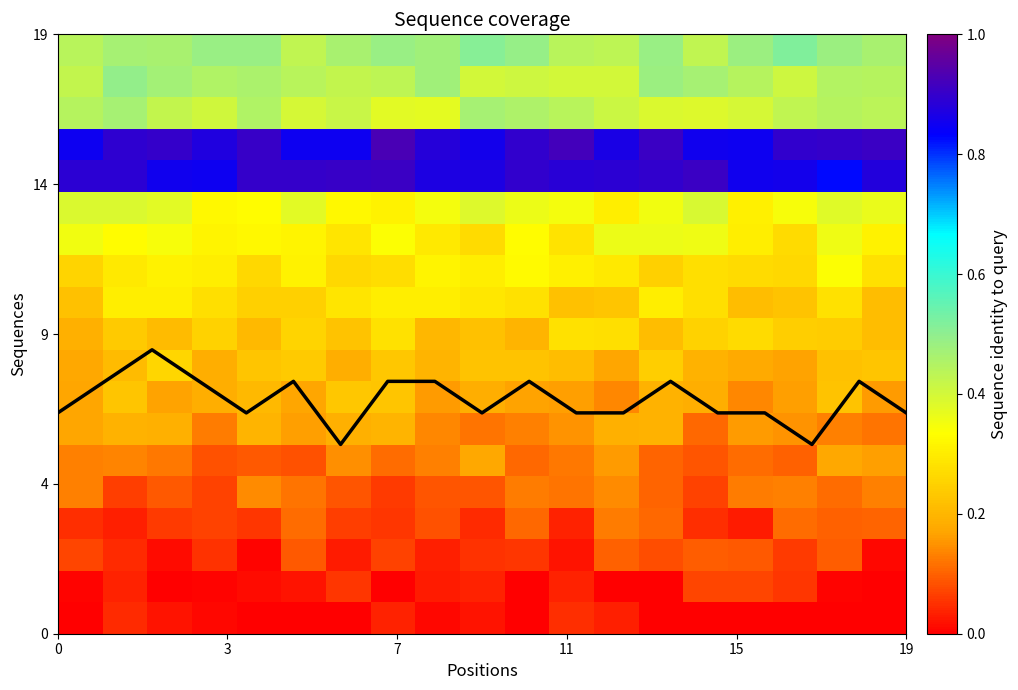

Reading left to right, list all the values displayed in this chart.

Coverage line: 7.0	8.0	9.0	8.0	7.0	8.0	6.0	8.0	8.0	7.0	8.0	7.0	7.0	8.0	7.0	7.0	6.0	8.0	7.0
row_0: 0.0	0.0	0.0	0.0	0.0	0.0	0.0	0.0	0.0	0.0	0.0	0.0	0.0	0.0	0.0	0.0	0.0	0.0	0.0
row_1: 0.0	0.0	0.0	0.0	0.0	0.0	0.1	0.0	0.0	0.0	0.0	0.0	0.0	0.0	0.1	0.1	0.1	0.0	0.0
row_2: 0.1	0.0	0.0	0.1	0.0	0.1	0.0	0.1	0.0	0.1	0.1	0.0	0.1	0.1	0.1	0.1	0.1	0.1	0.0
row_3: 0.0	0.0	0.1	0.1	0.1	0.1	0.1	0.1	0.1	0.0	0.1	0.0	0.1	0.1	0.0	0.0	0.1	0.1	0.1
row_4: 0.1	0.1	0.1	0.1	0.1	0.1	0.1	0.1	0.1	0.1	0.1	0.1	0.1	0.1	0.1	0.1	0.1	0.1	0.1
row_5: 0.1	0.1	0.1	0.1	0.1	0.1	0.1	0.1	0.1	0.2	0.1	0.1	0.2	0.1	0.1	0.1	0.1	0.2	0.2
row_6: 0.2	0.2	0.2	0.1	0.2	0.2	0.2	0.2	0.1	0.1	0.1	0.2	0.2	0.2	0.1	0.2	0.1	0.1	0.1
row_7: 0.2	0.2	0.2	0.2	0.2	0.2	0.2	0.2	0.2	0.2	0.2	0.2	0.1	0.2	0.2	0.1	0.2	0.2	0.2
row_8: 0.2	0.2	0.3	0.2	0.2	0.2	0.2	0.2	0.2	0.2	0.2	0.2	0.2	0.2	0.2	0.2	0.2	0.2	0.2
row_9: 0.2	0.2	0.2	0.3	0.2	0.3	0.2	0.3	0.2	0.2	0.2	0.3	0.3	0.2	0.3	0.3	0.2	0.2	0.2
row_10: 0.2	0.3	0.3	0.3	0.2	0.2	0.3	0.3	0.3	0.3	0.3	0.2	0.2	0.3	0.3	0.2	0.2	0.3	0.2
row_11: 0.3	0.3	0.3	0.3	0.3	0.3	0.3	0.3	0.3	0.3	0.3	0.3	0.3	0.2	0.3	0.3	0.3	0.3	0.3
row_12: 0.4	0.3	0.3	0.3	0.3	0.3	0.3	0.3	0.3	0.3	0.3	0.3	0.4	0.4	0.4	0.3	0.3	0.4	0.3
row_13: 0.4	0.4	0.4	0.3	0.3	0.4	0.3	0.3	0.3	0.4	0.4	0.3	0.3	0.4	0.4	0.3	0.3	0.4	0.4
row_14: 0.9	0.9	0.9	0.8	0.9	0.9	0.9	0.9	0.9	0.9	0.9	0.9	0.9	0.9	0.9	0.9	0.9	0.8	0.9
row_15: 0.8	0.9	0.9	0.9	0.9	0.8	0.8	0.9	0.9	0.9	0.9	0.9	0.9	0.9	0.9	0.8	0.9	0.9	0.9
row_16: 0.4	0.5	0.4	0.4	0.5	0.4	0.4	0.4	0.4	0.5	0.5	0.4	0.4	0.4	0.4	0.4	0.4	0.4	0.4
row_17: 0.4	0.5	0.5	0.5	0.5	0.4	0.4	0.4	0.5	0.4	0.4	0.4	0.4	0.5	0.5	0.4	0.4	0.4	0.4
row_18: 0.4	0.5	0.5	0.5	0.5	0.4	0.5	0.5	0.5	0.5	0.5	0.4	0.4	0.5	0.4	0.5	0.5	0.5	0.5